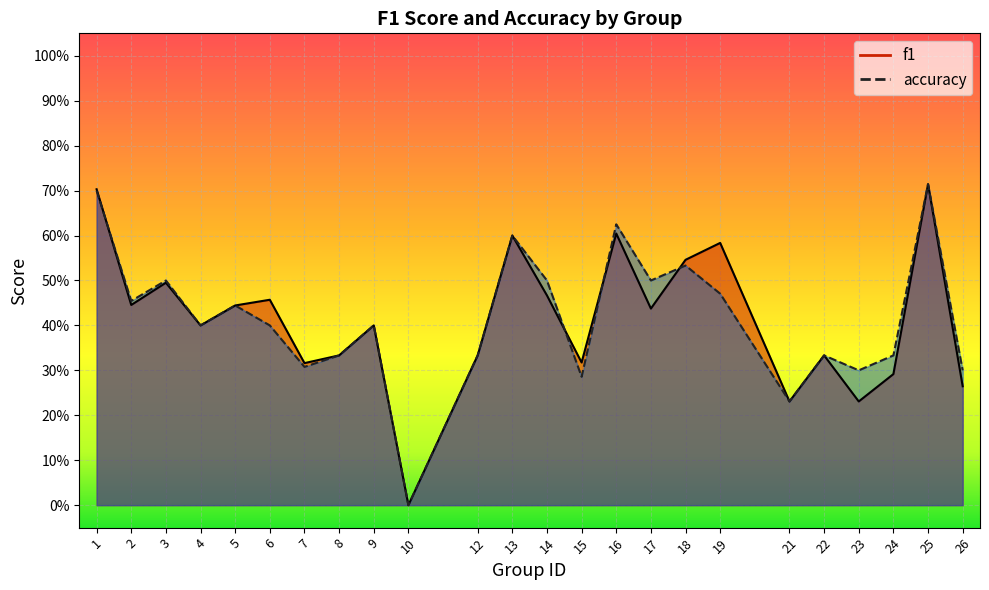

The f1 series shows 0.9 at 13. True or false?

False